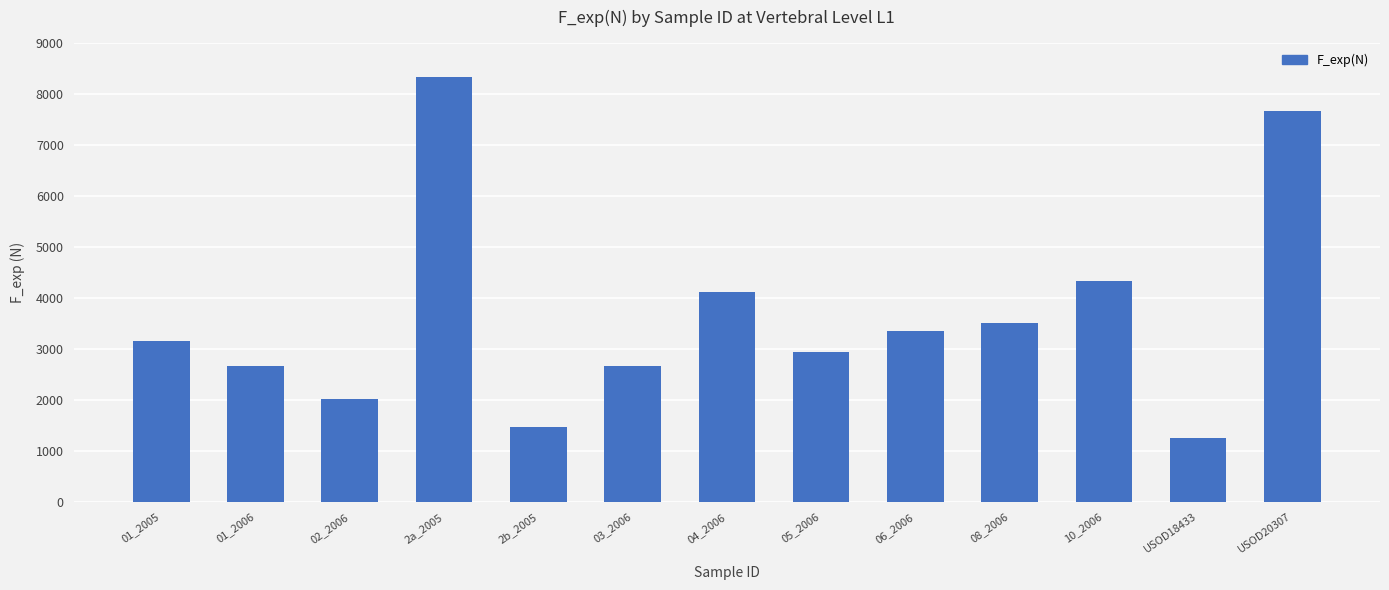

Reading left to right, list all the values displayed in this chart.

3150	2670	2010	8320	1460	2670	4110	2930	3350	3500	4330	1250	7670